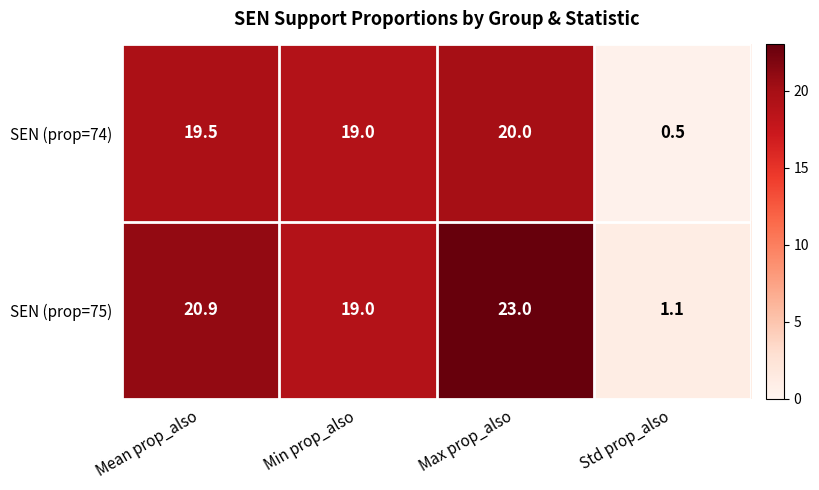

At Std prop_also, list the series in order from smallest to largest.

SEN (prop=74), SEN (prop=75)